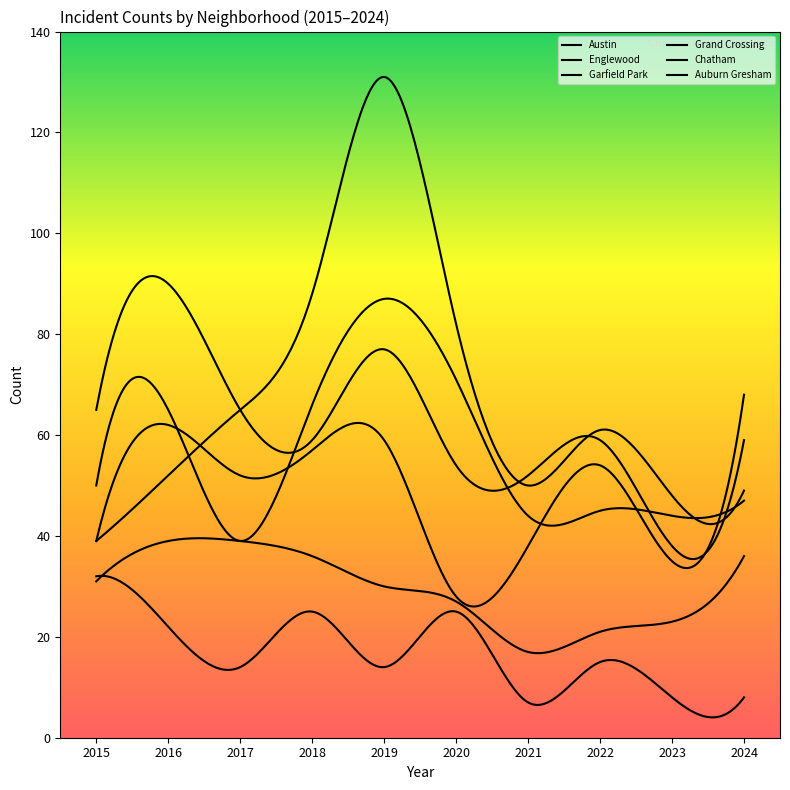

Does the chart have visible grid lines?

No